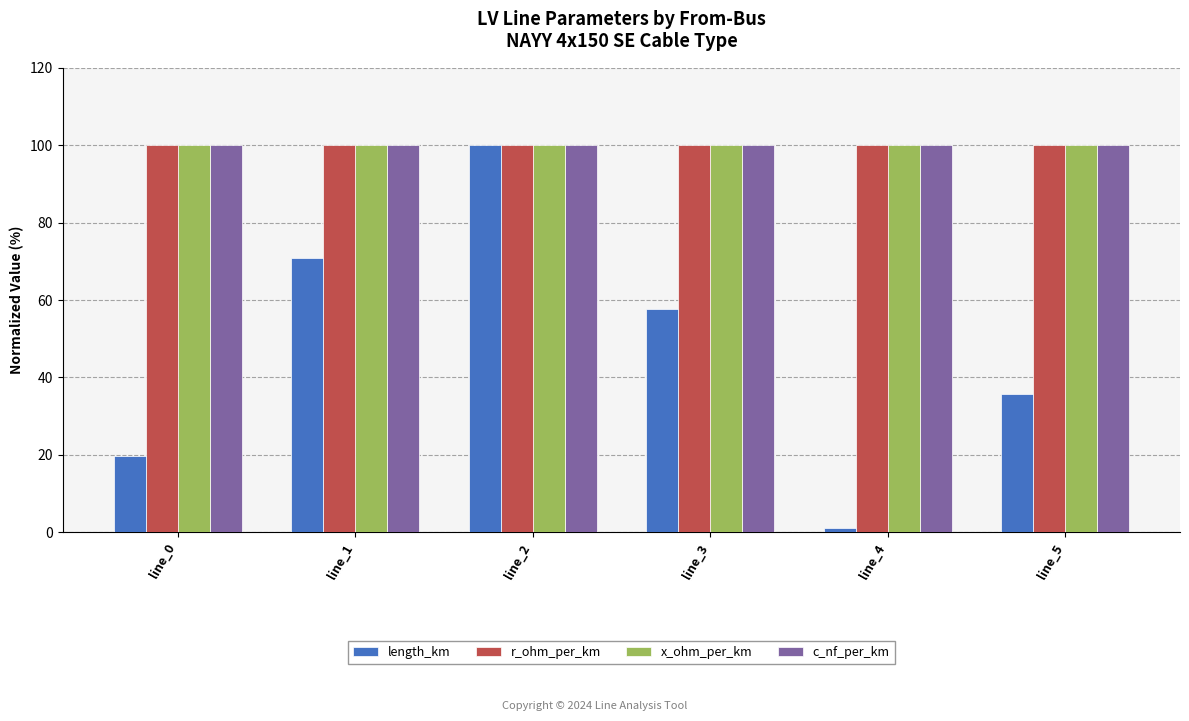

What are all the series names shown in the legend?

length_km, r_ohm_per_km, x_ohm_per_km, c_nf_per_km